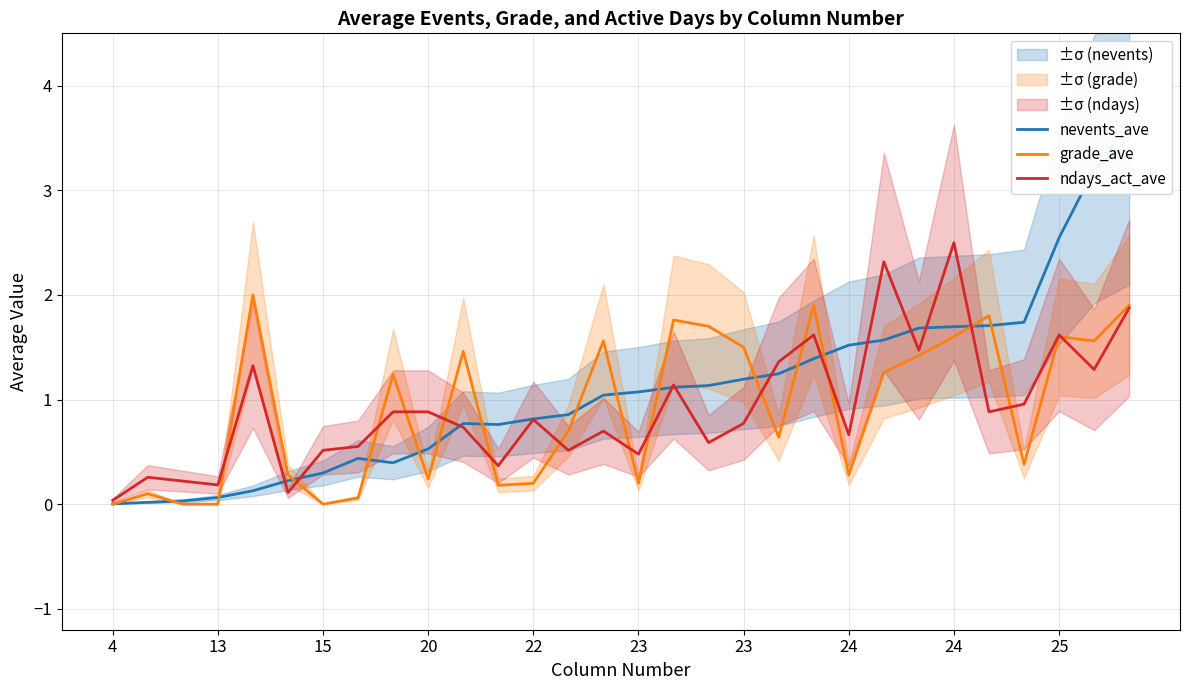

What is the maximum value shown in the chart?

3.5